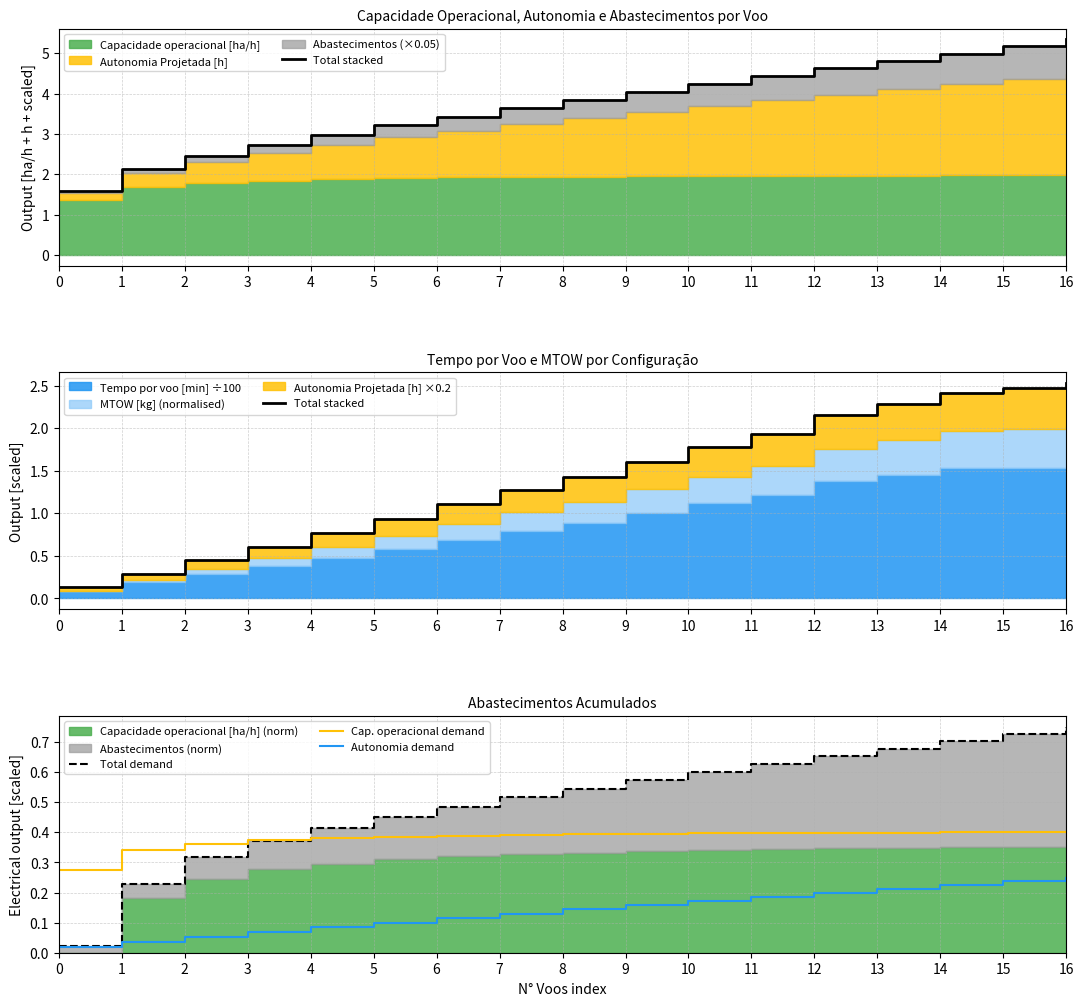

In Cap. operacional demand, how many points are lower than both neighbors (excluding endpoints)?

1